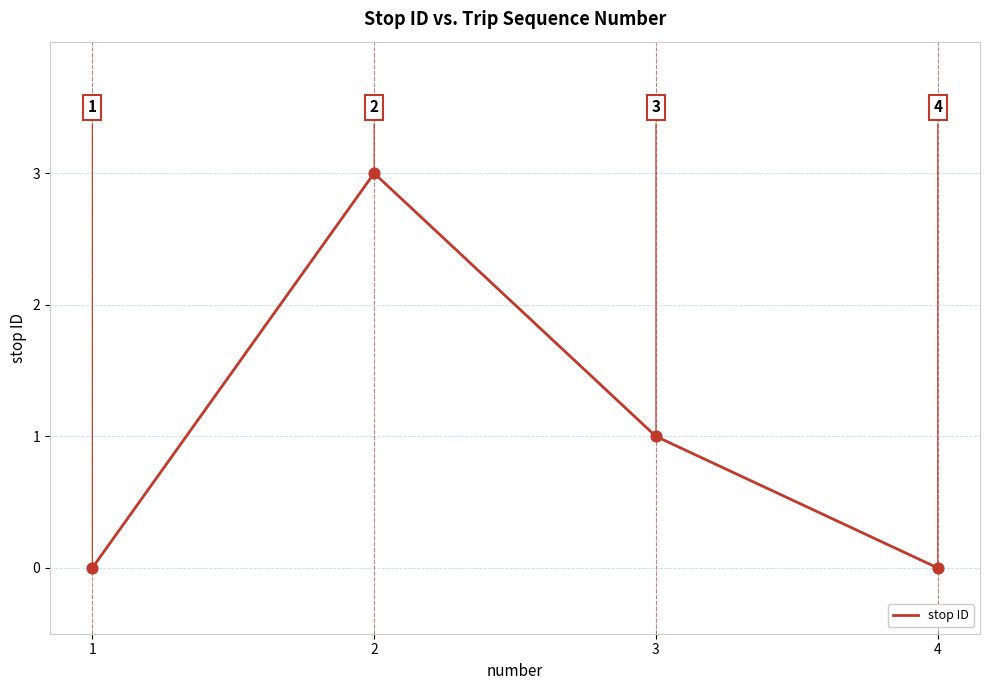

What is the change in value from 2 to 4?

-3